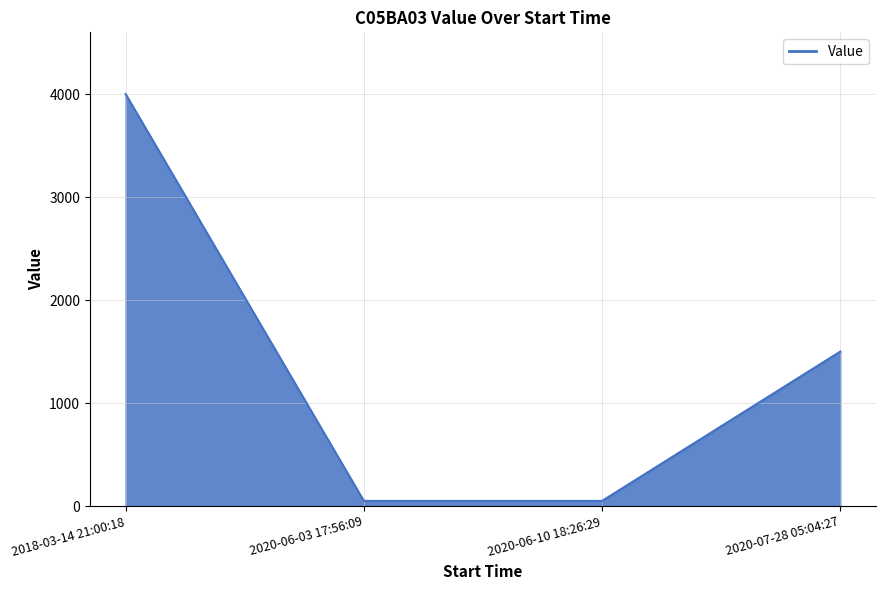

How many lines are shown in the chart?

1